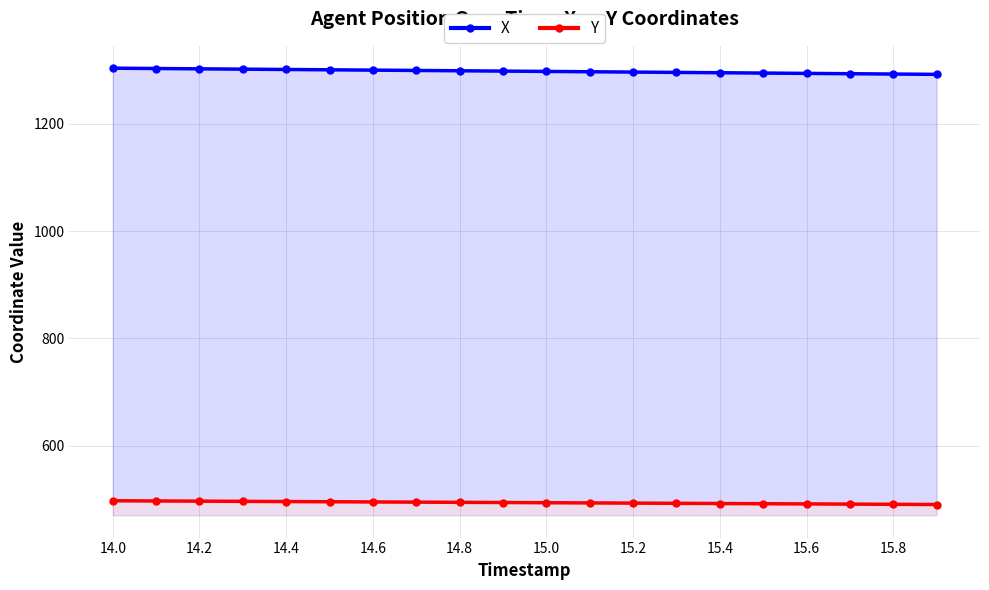

How many data points does each series have?

20